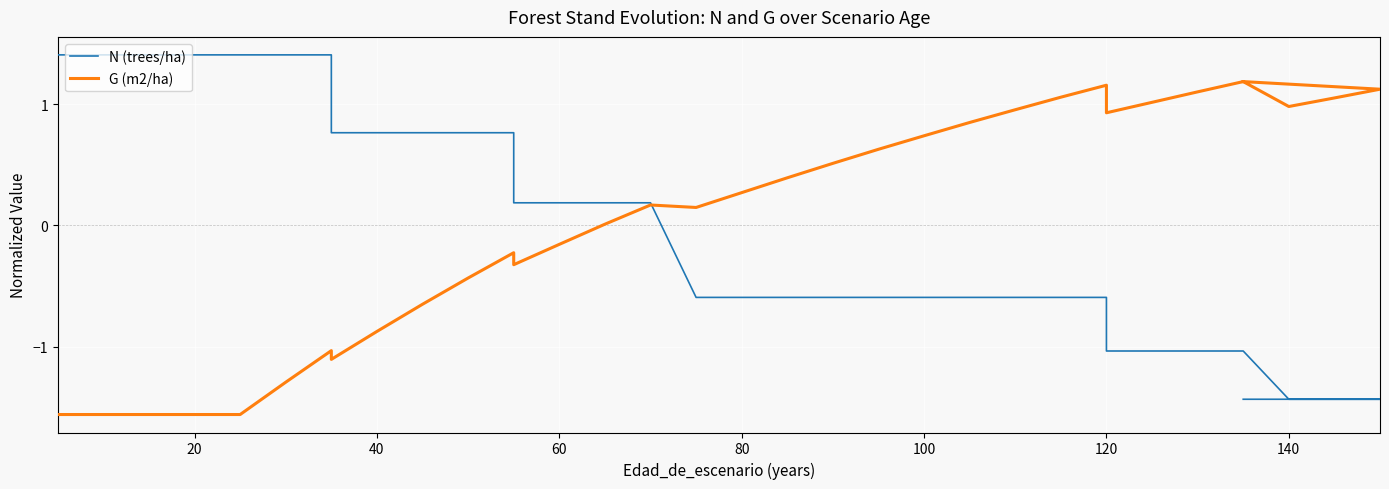

What is the highest value of the N (trees/ha) series?

1.4